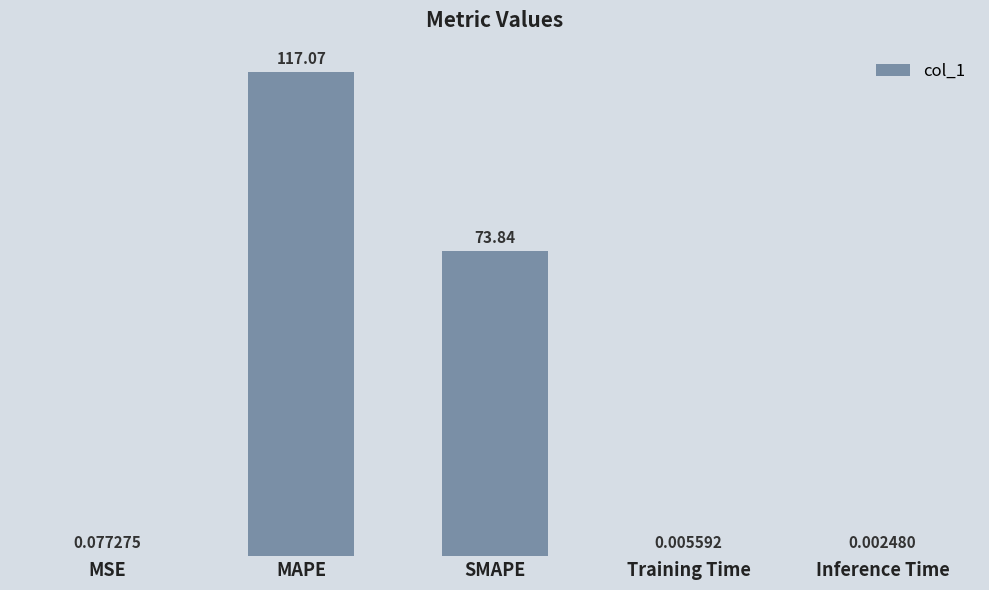

What is the sum of the values at Training Time and SMAPE?

73.8